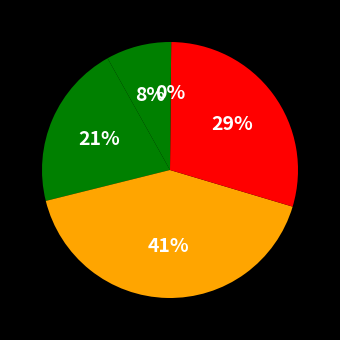

To the nearest percent, what is the average slice percentage?

20%